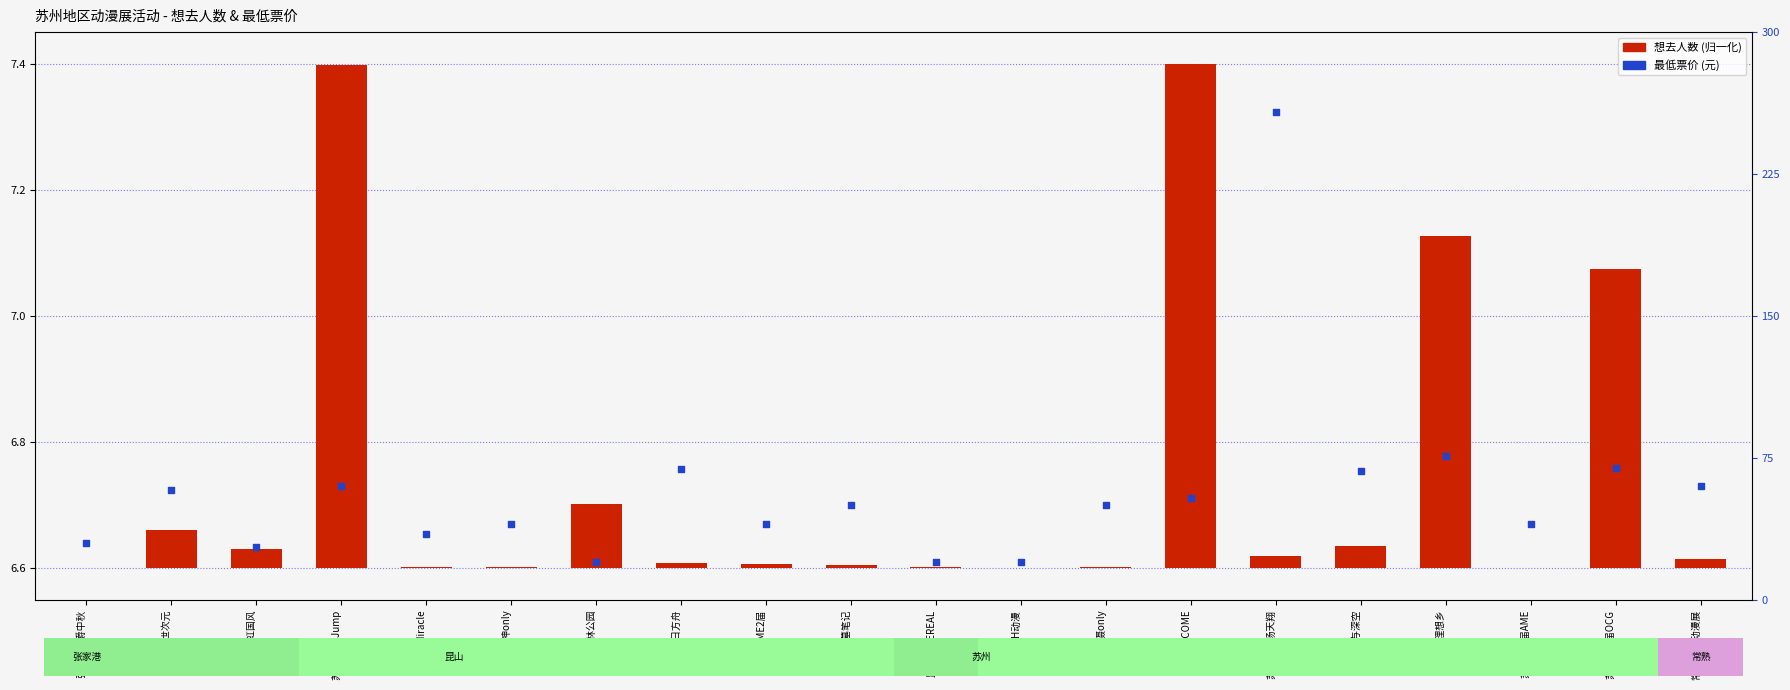

Which series has the widest spread of Y values?

最低票价